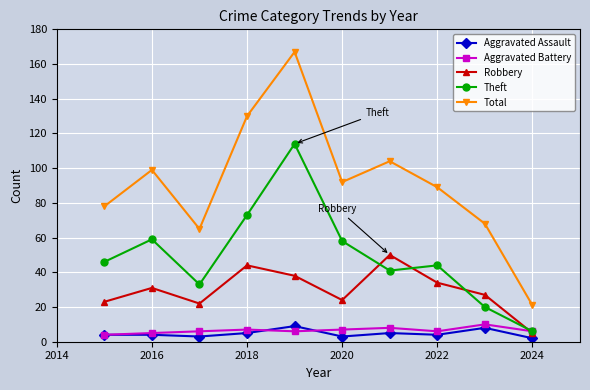

True or false: Aggravated Assault and Total intersect in this chart.

False